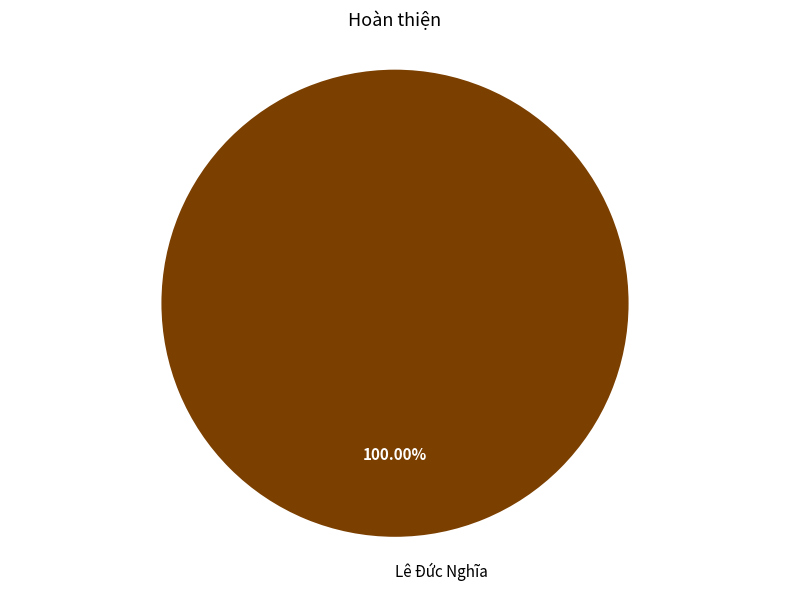

Is there any slice that represents more than half of the pie?

Yes